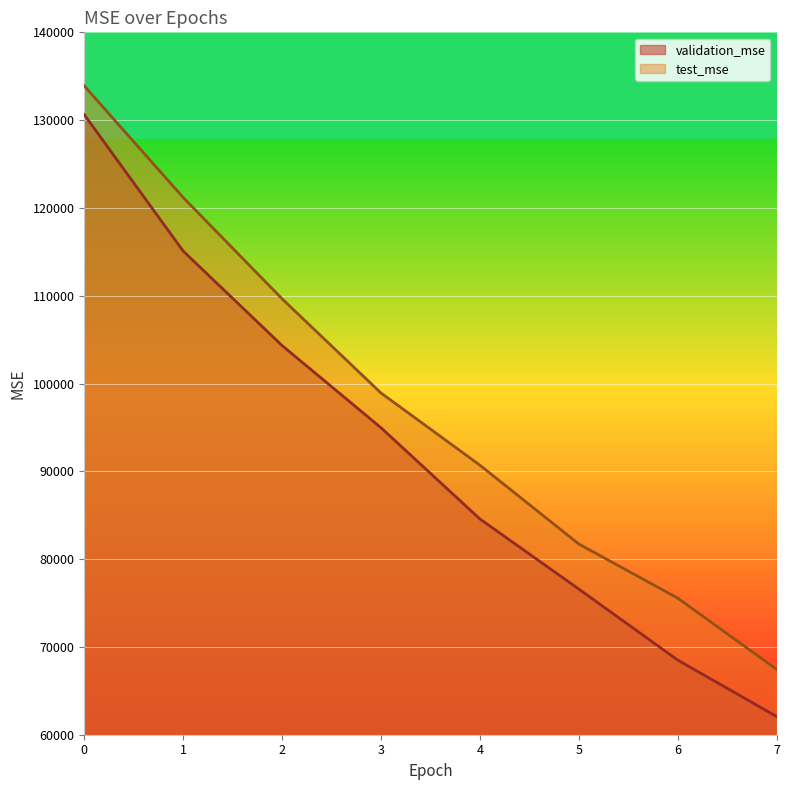

Does the chart display data point markers on the line(s)?

No